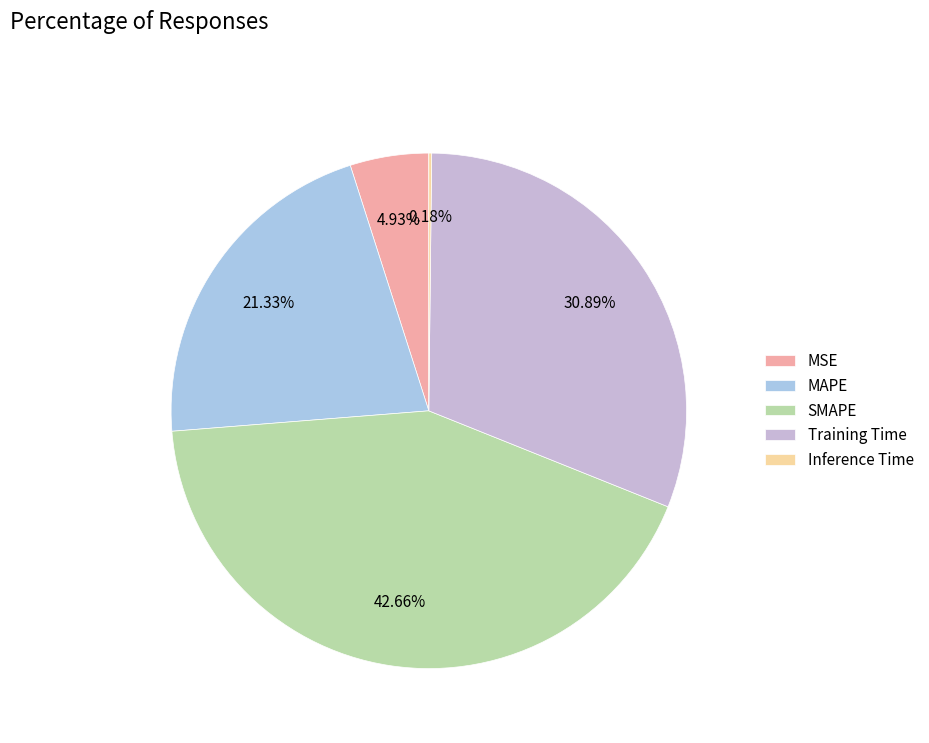

To the nearest percent, what is the average slice percentage?

20%